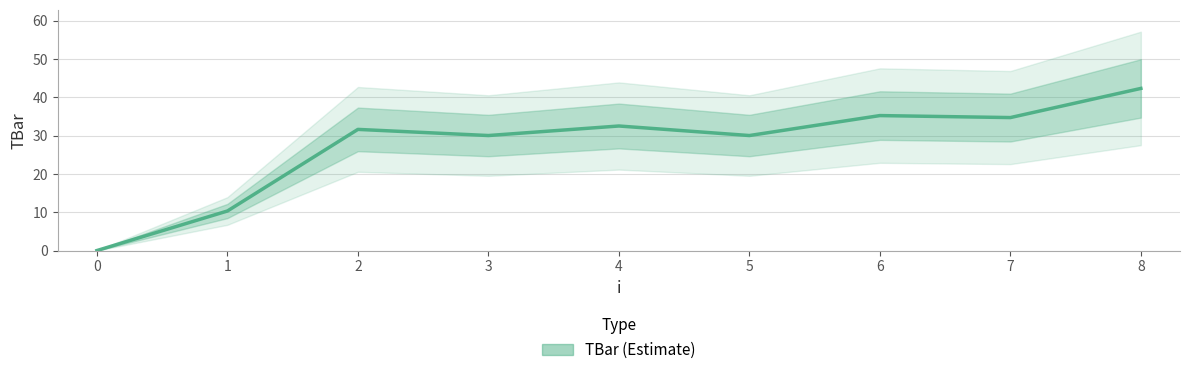

List the labels in order of value, smallest first.

0, 1, 3, 5, 2, 4, 7, 6, 8